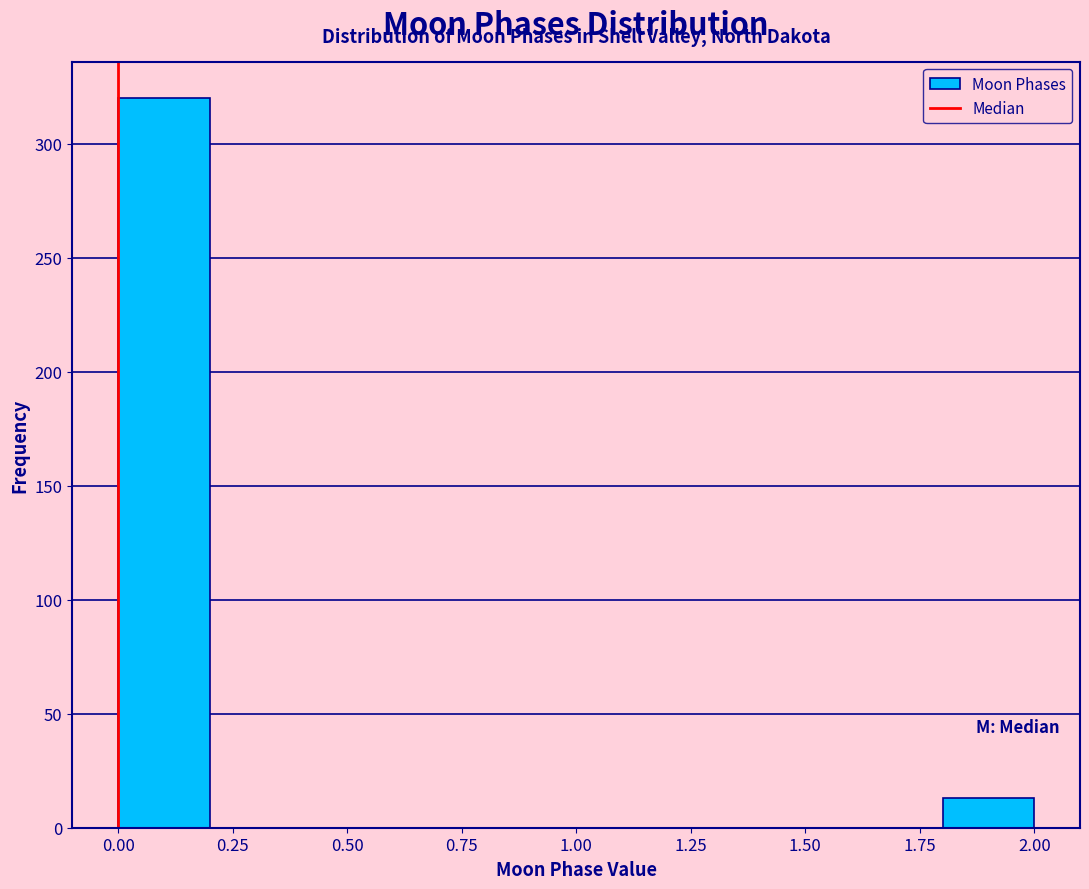

Reading left to right, list every bar in this chart as the range it spans on the x-axis followed by its height. The values are not printed on the chart, so give them approximately, as read against the axis.

0.0 to 0.2: 320
0.2 to 0.4: 0
0.4 to 0.6: 0
0.6 to 0.8: 0
0.8 to 1.0: 0
1.0 to 1.2: 0
1.2 to 1.4: 0
1.4 to 1.6: 0
1.6 to 1.8: 0
1.8 to 2.0: 15